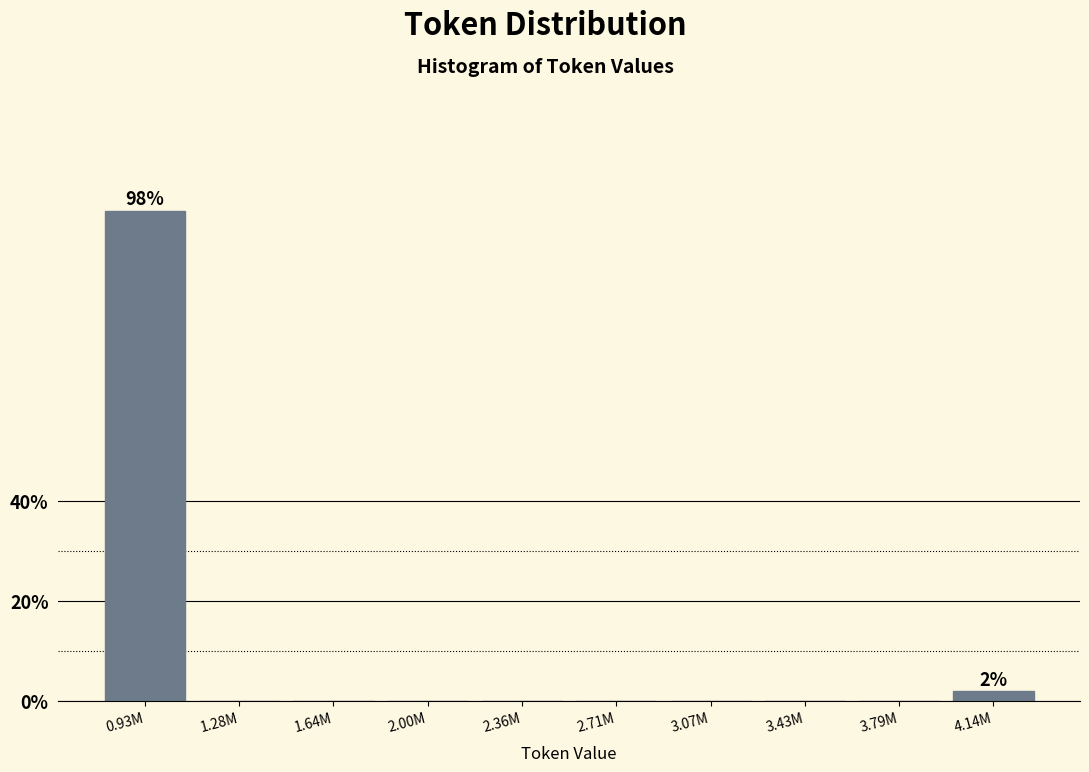

Reading right to left, what are all the values shown in this chart?

4.14M=1.9	3.79M=0.0	3.43M=0.0	3.07M=0.0	2.71M=0.0	2.36M=0.0	2.00M=0.0	1.64M=0.0	1.28M=0.0	0.93M=98.1